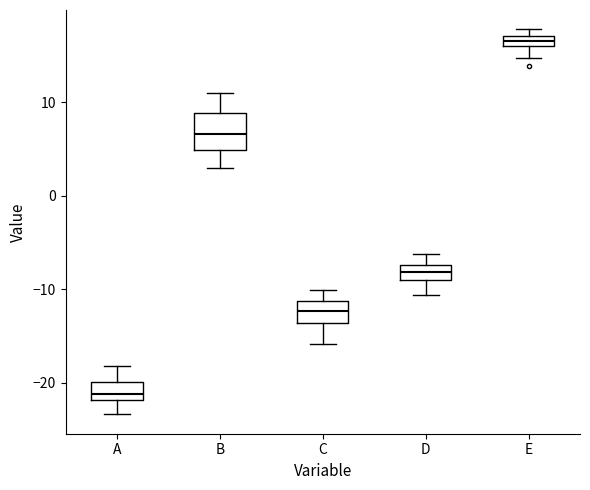

Where does the upper whisker of the box for D end on the y-axis? The values are not printed on the chart, so give them approximately, as read against the axis.

-6